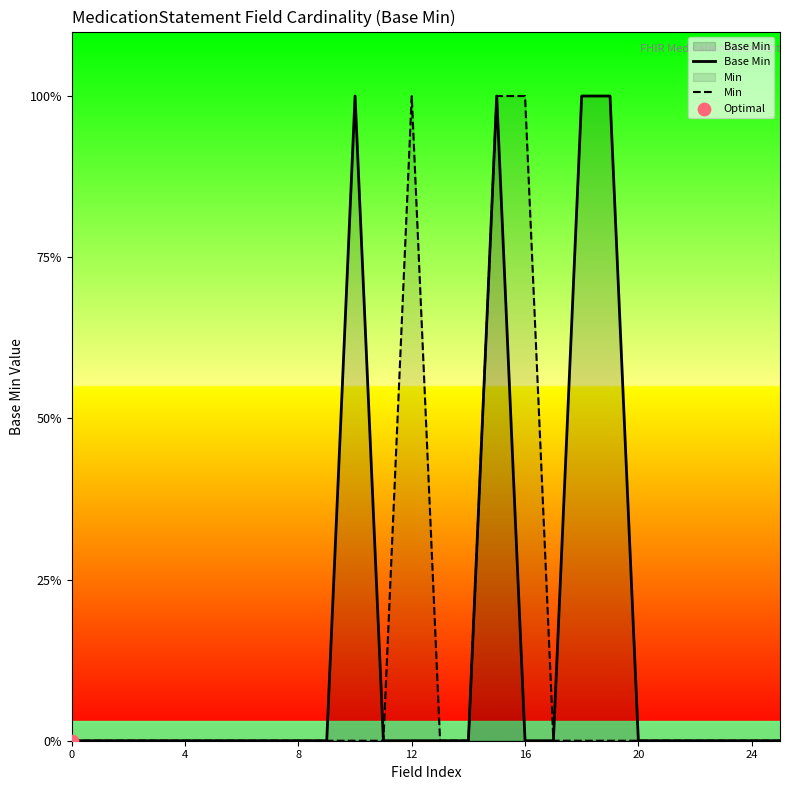

At which category is the sum across all series the highest?

15